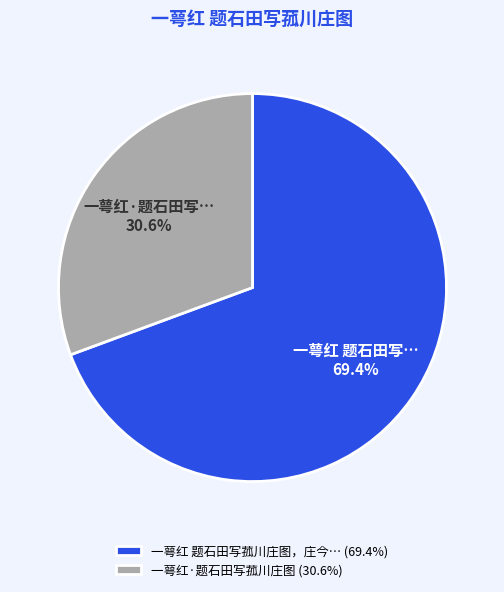

Rank the categories by value from highest to lowest.

一萼红 题石田写菰川庄图，庄今… (69.4%), 一萼红·题石田写菰川庄图 (30.6%)